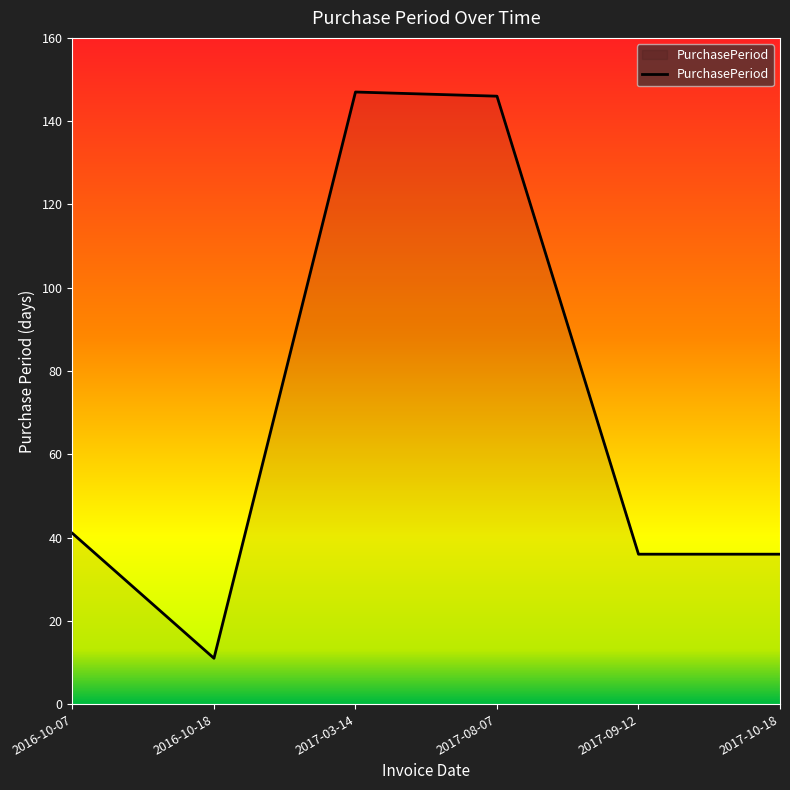

What position from the left is 2017-09-12?

5